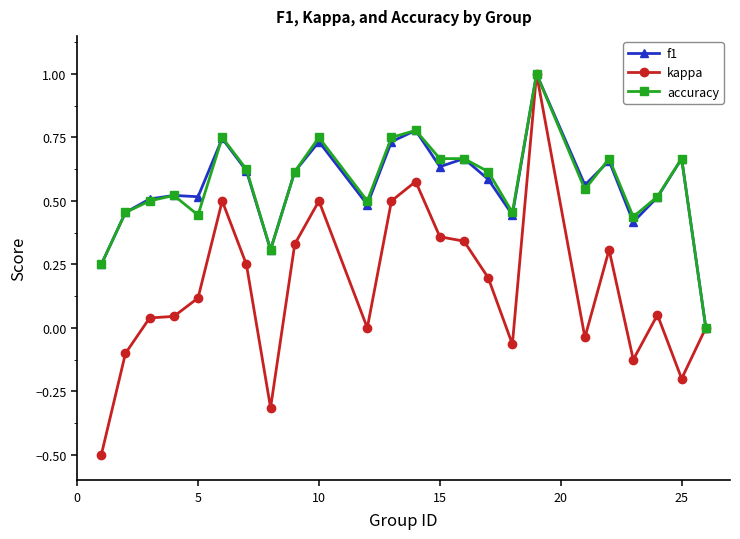

True or false: kappa has more than 0 interior local peaks.

True